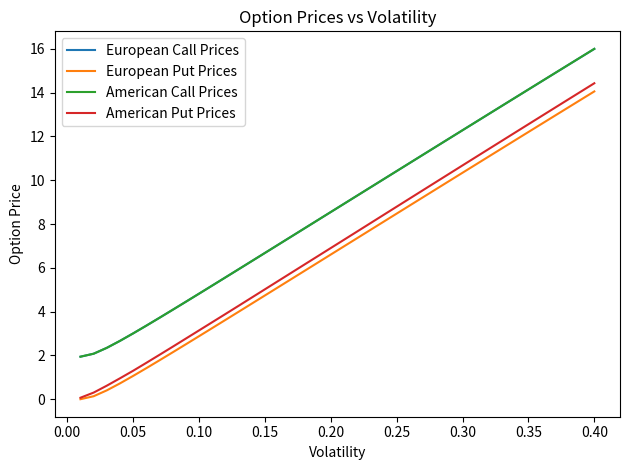

What is the greatest value displayed?

16.0